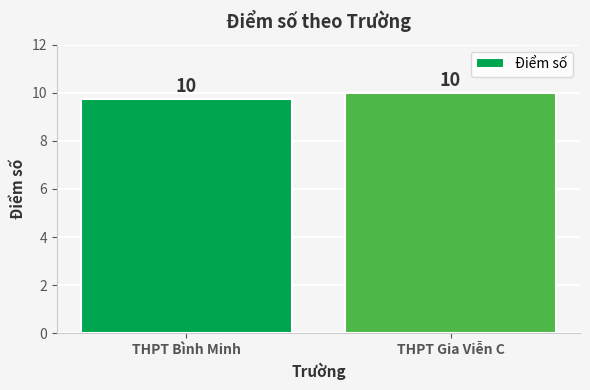

Count the values in the range 9 to 10.

2